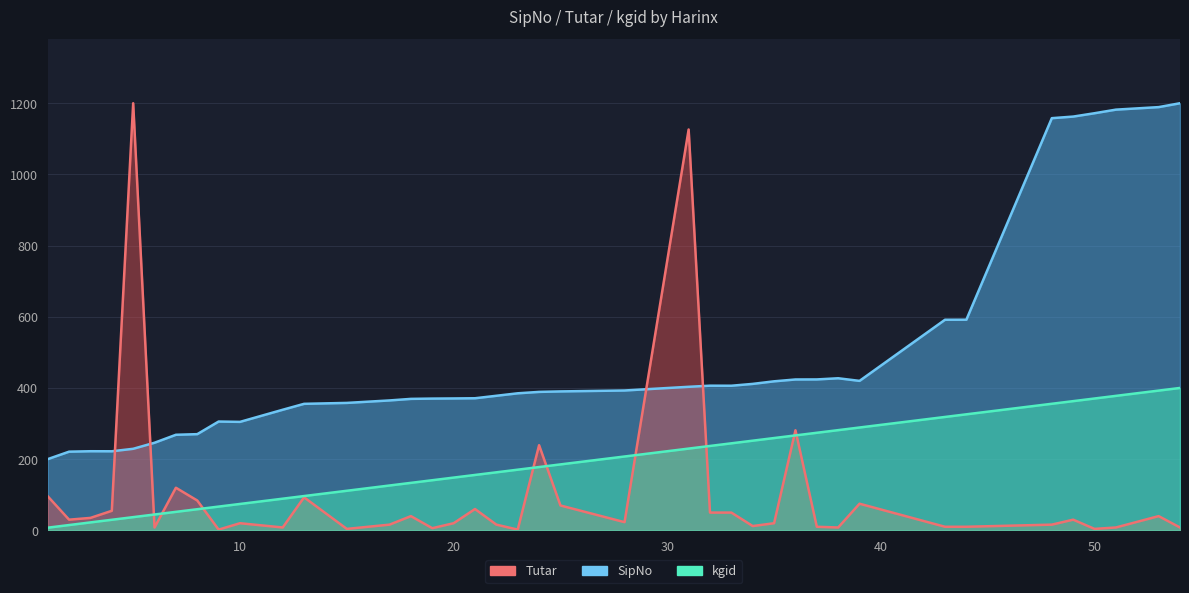

Where is the first local minimum for Tutar?

2